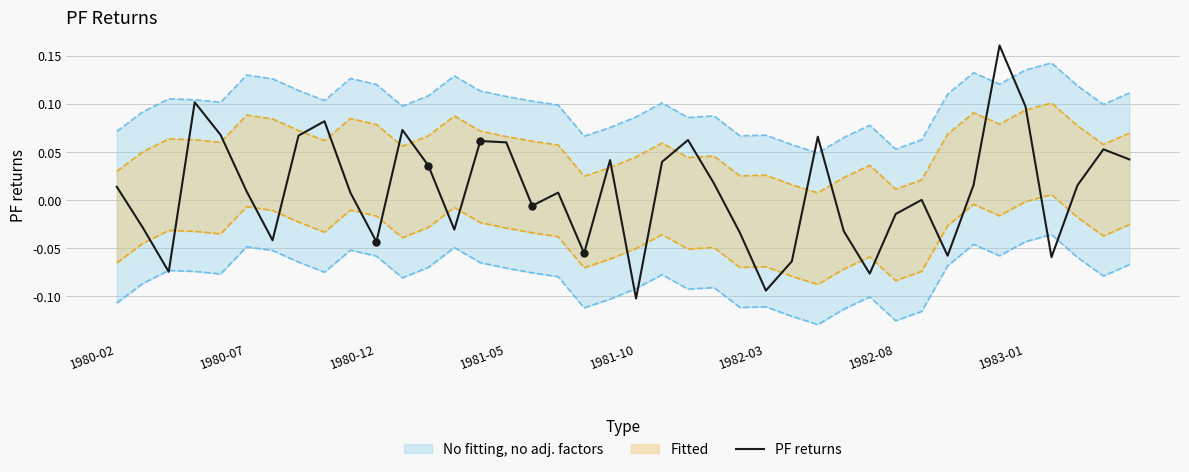

Which category has the lowest value in the PF returns series?

1981-10